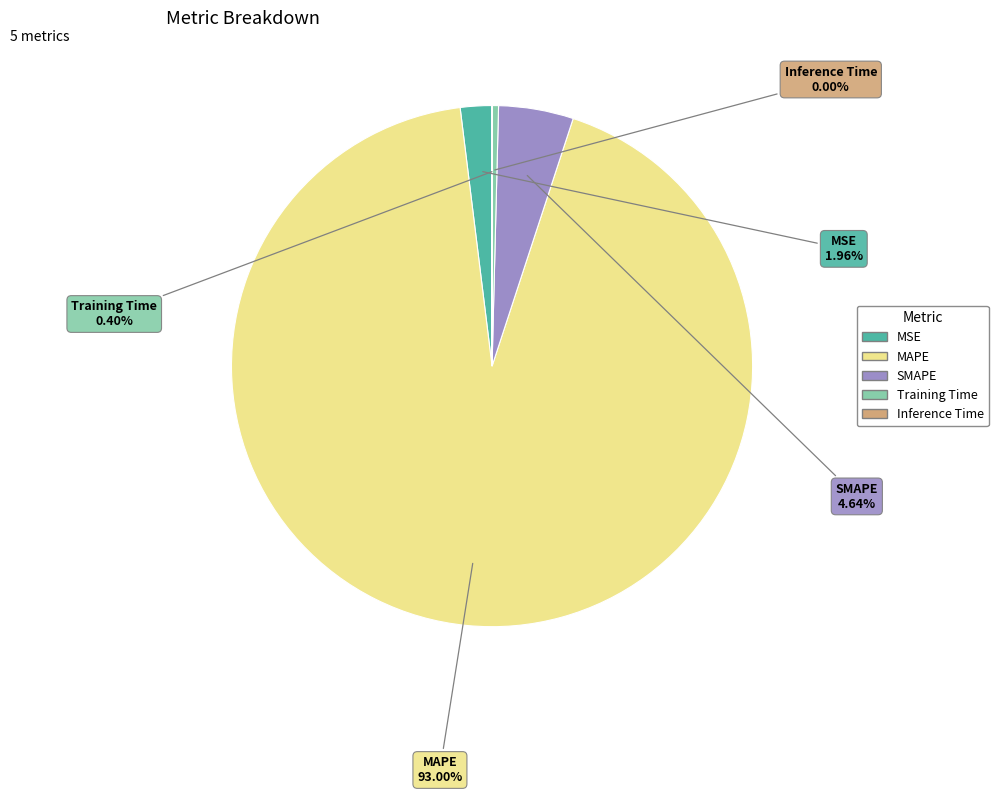

To the nearest percent, what percentage of the pie is SMAPE?

5%